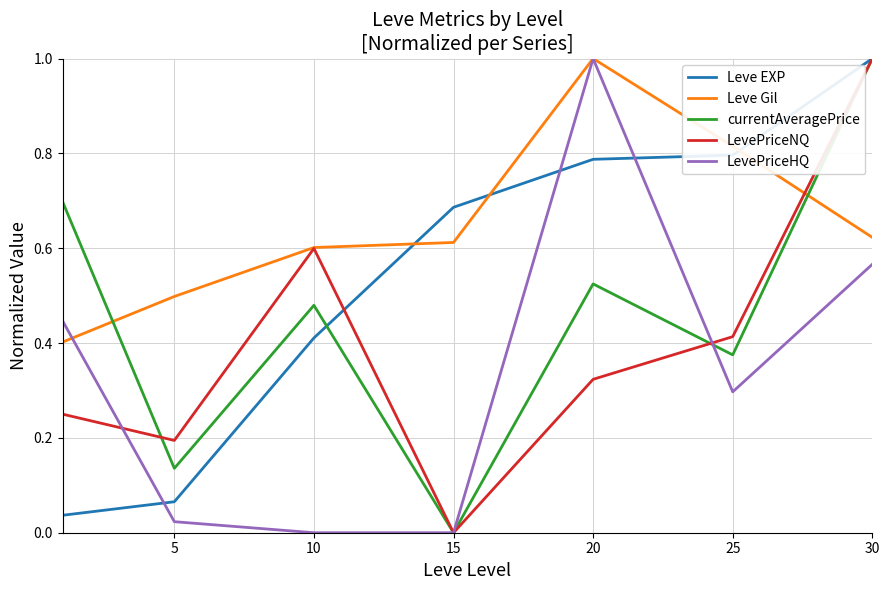

Rank the series by their average value, from highest to lowest.

Leve Gil, Leve EXP, currentAveragePrice, LevePriceNQ, LevePriceHQ